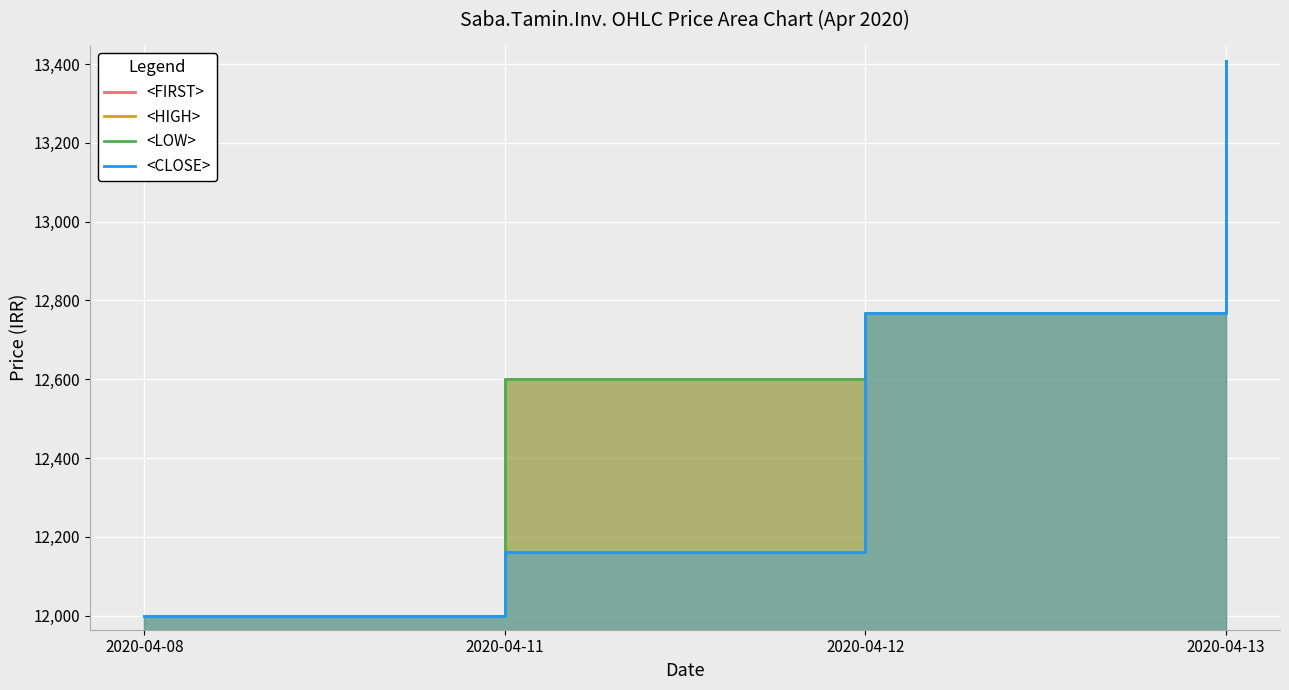

What is the difference between the maximum and second lowest values in the <LOW> series?

807